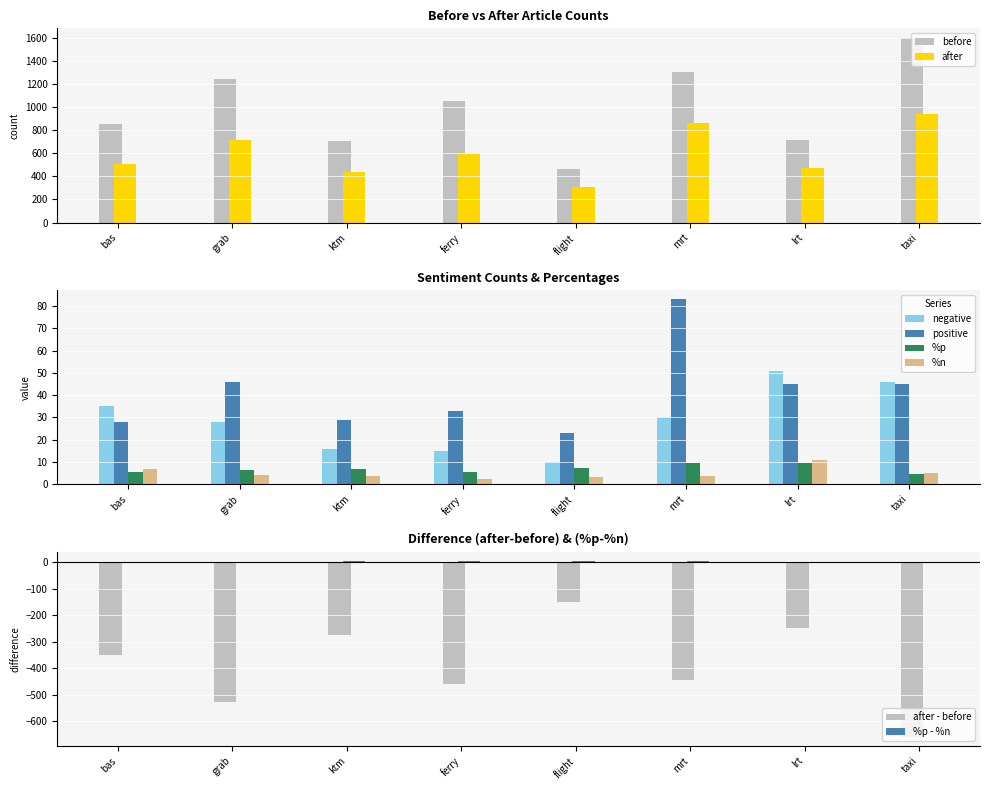

Which category has the highest value in the %n series?

lrt